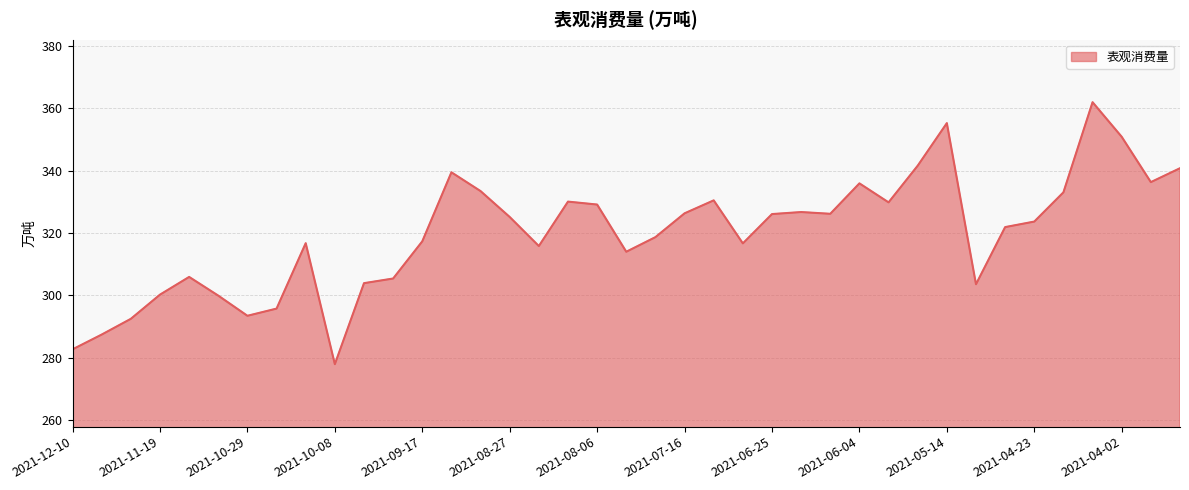

What is the smallest value displayed?

278.0